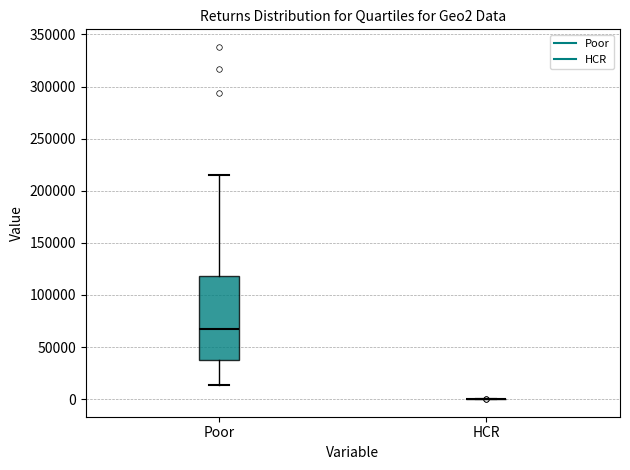

Reading left to right, transcribe this box plot: for each box, give where its median line is, the range the box spans, and where its two whiskers end, as read against the y-axis. The values are not printed on the chart, so give them approximately, as read against the axis.

Poor: median 70000, box 35000 to 120000, whiskers 15000 to 215000
HCR: box collapsed to a line at 0, whiskers 0 to 0